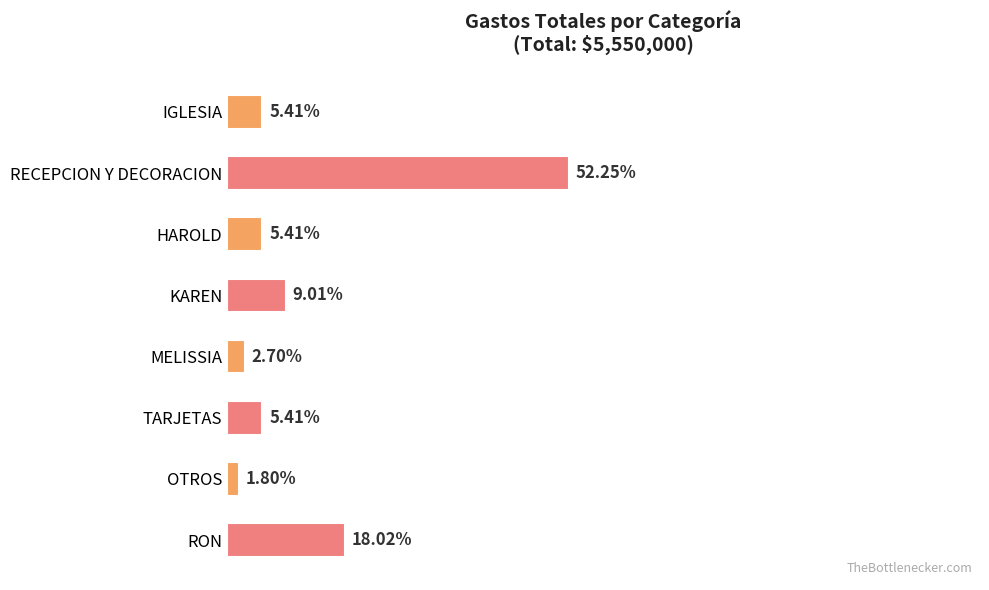

List the labels in order of value, largest first.

RECEPCION Y DECORACION, RON, KAREN, IGLESIA, HAROLD, TARJETAS, MELISSIA, OTROS